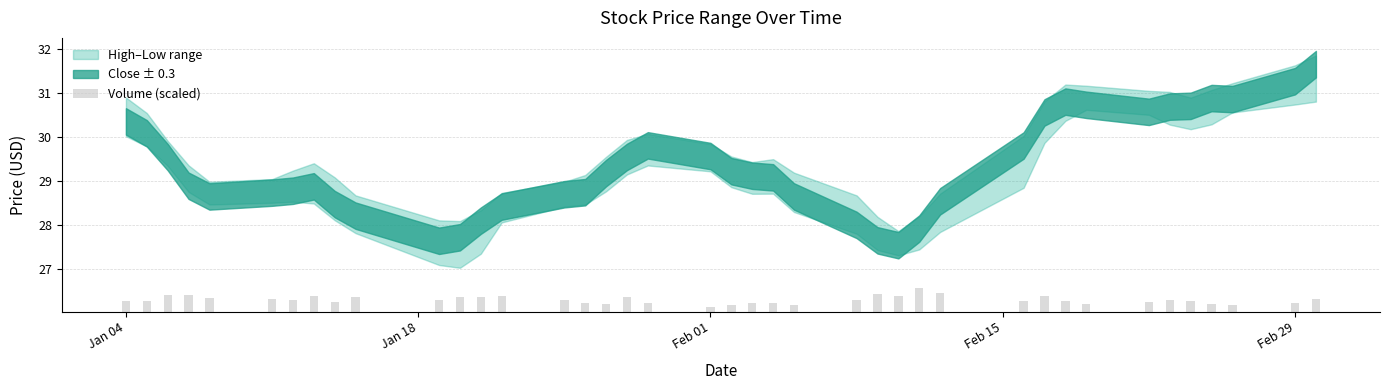

How many bars are there in total?

40